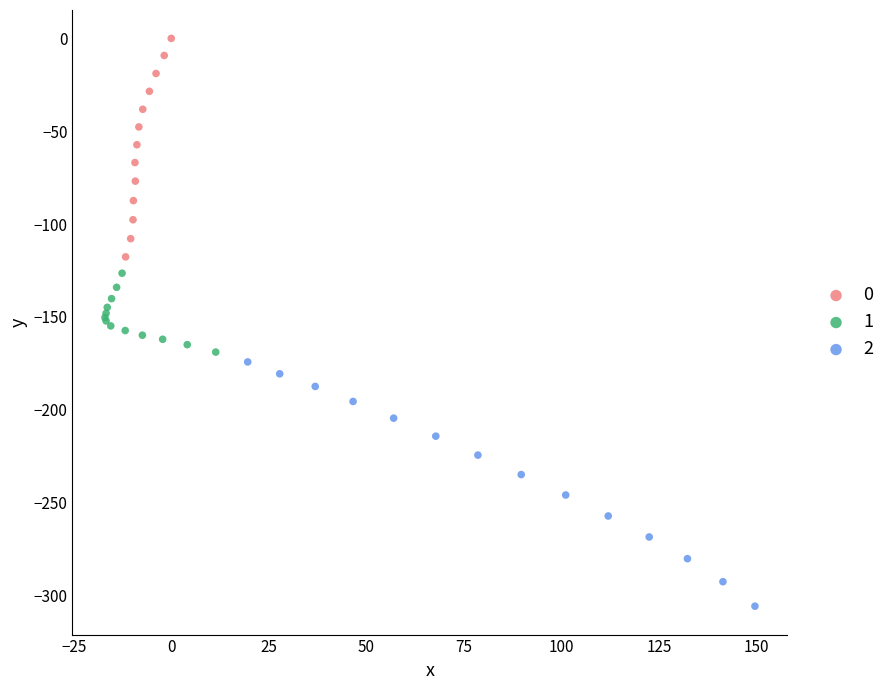

Which series has the widest spread of Y values?

2